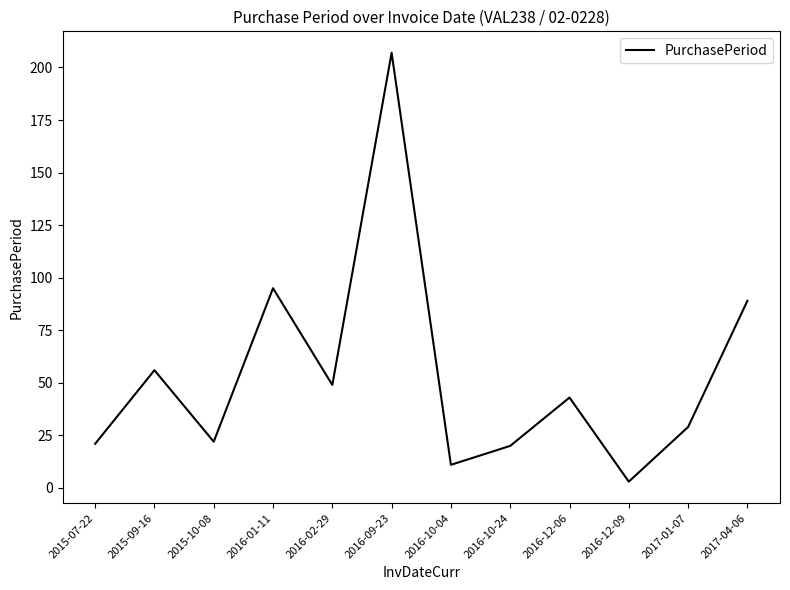

What is the average value?

54